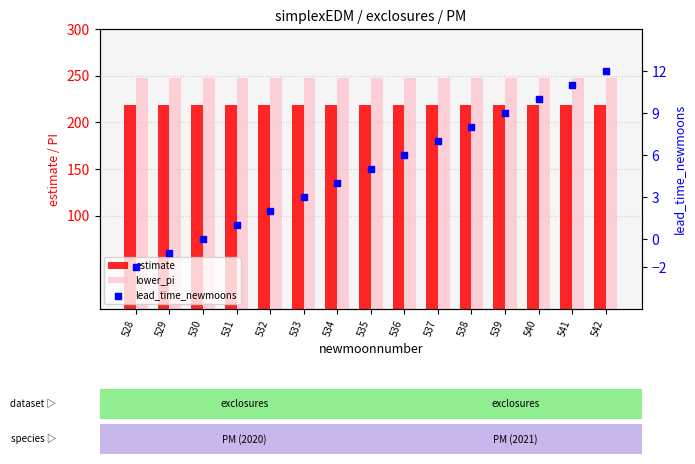

Is the value of lead_time_newmoons at 538 greater than the value of estimate at 540?

No